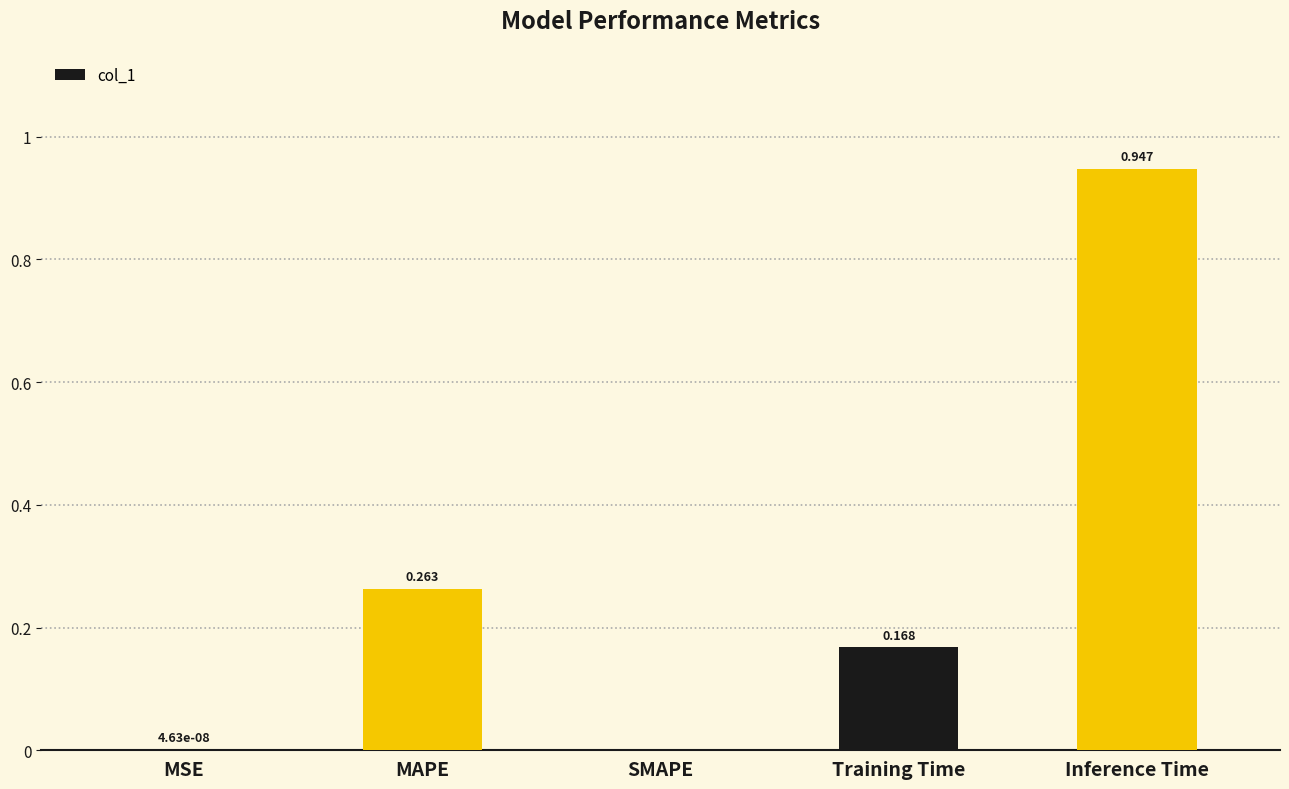

Which has a higher value, Training Time or MSE?

Training Time